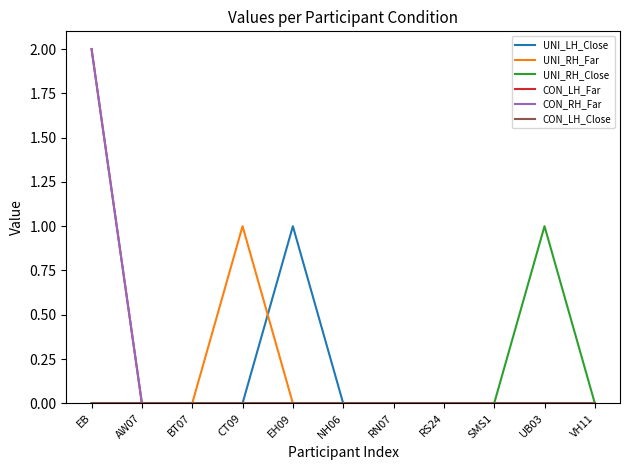

Does the chart have visible grid lines?

No